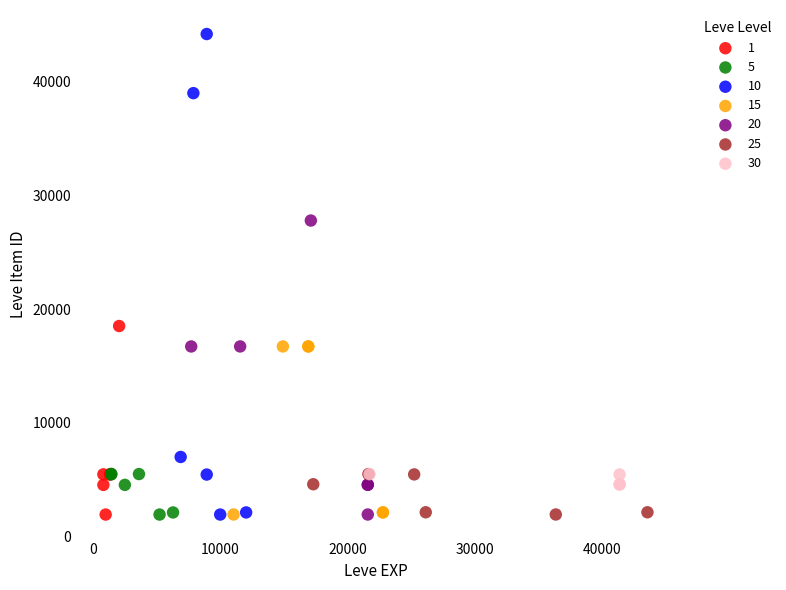

Which series has the widest spread of Y values?

10